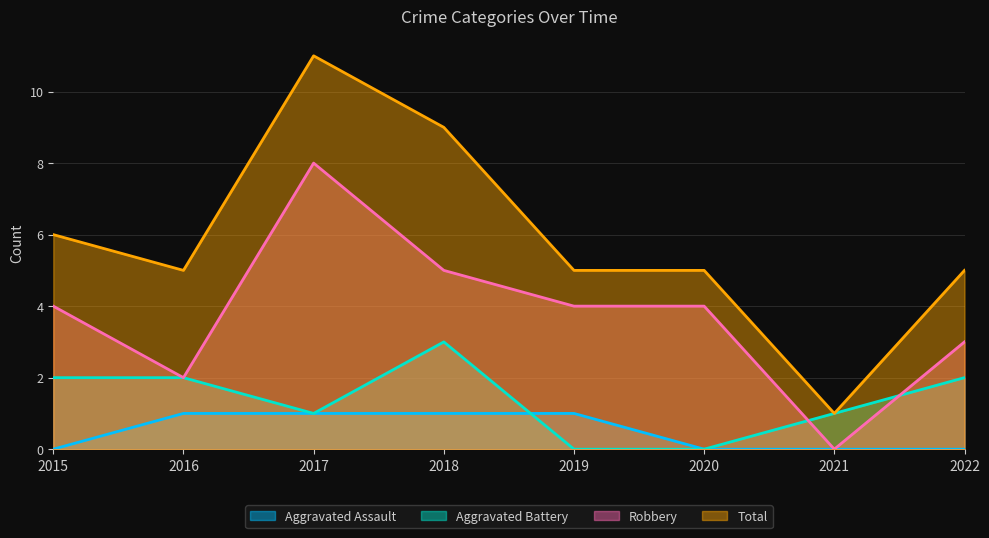

What is the greatest value displayed?

11